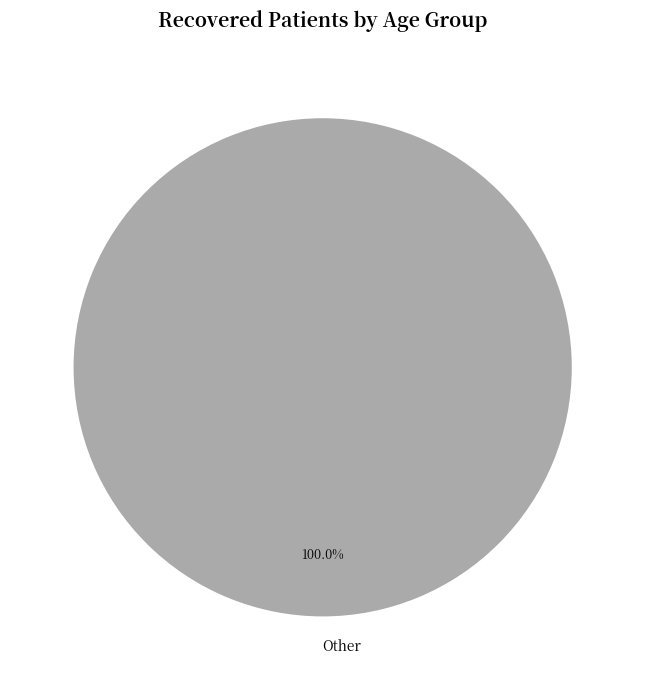

Rank the categories by value from highest to lowest.

Other